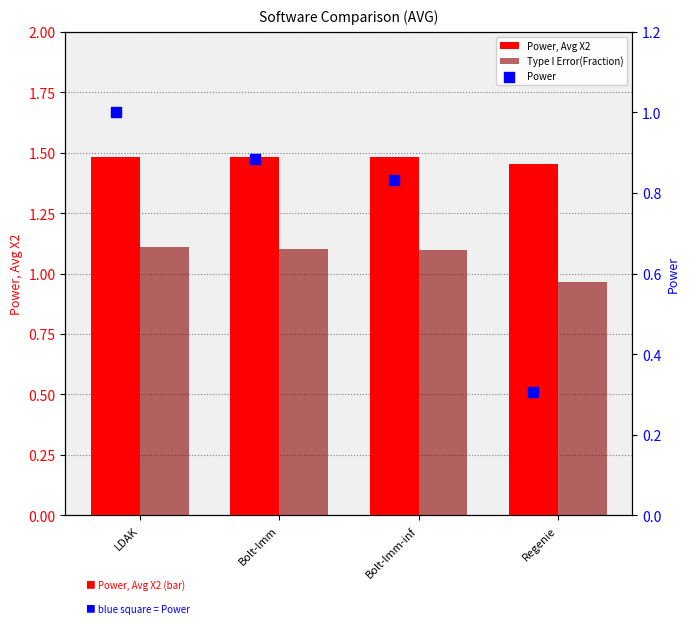

Is the value of Power at Regenie greater than the value of Type I Error(Fraction) at Bolt-lmm-inf?

No